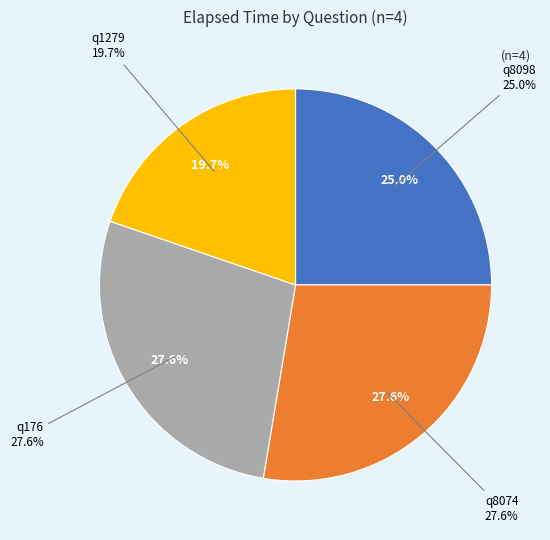

What is the change in value from q176 to q1279?

-6000